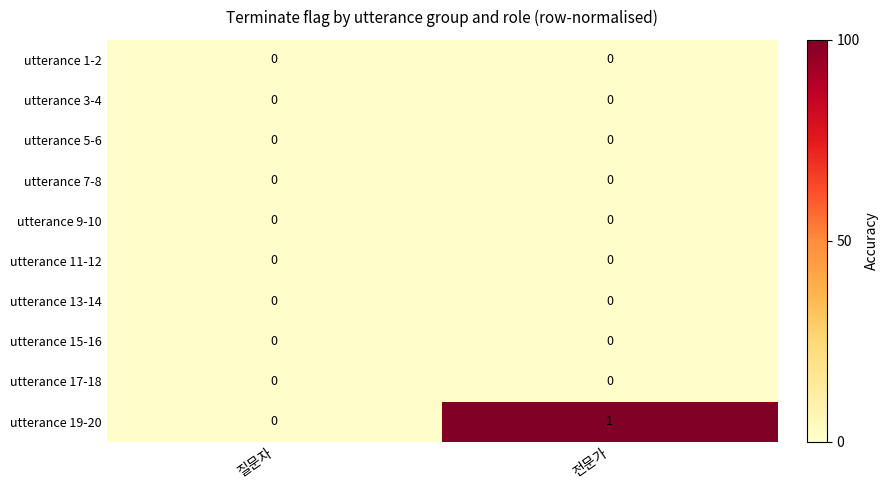

What is the difference between the highest and lowest values at 전문가?

1